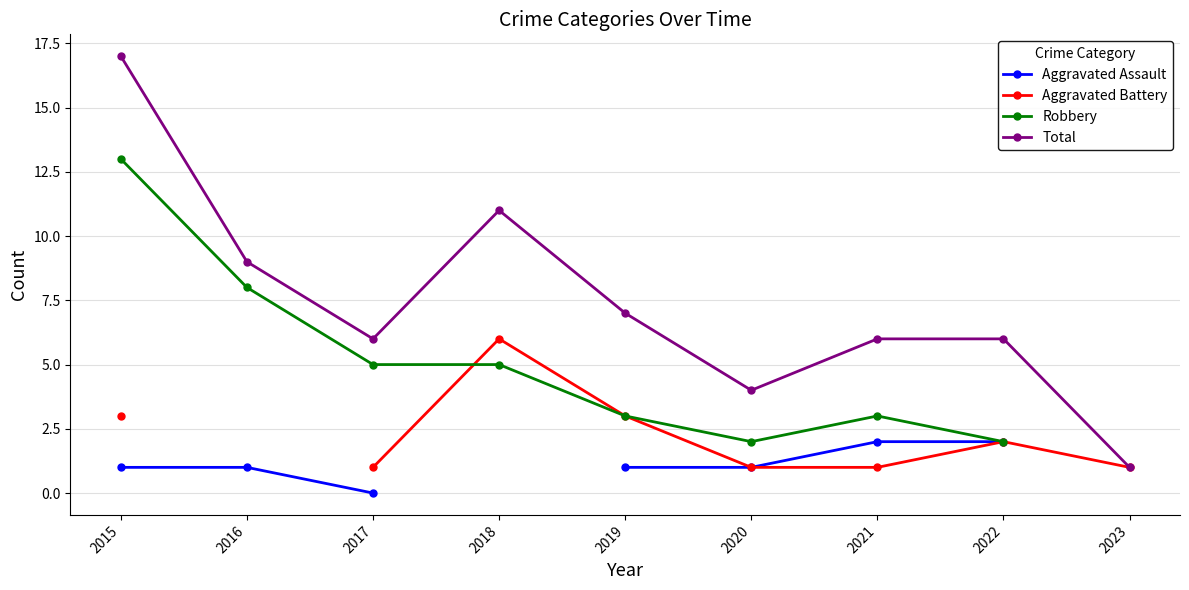

What is the value of the Total point at the 6th from the left?

4